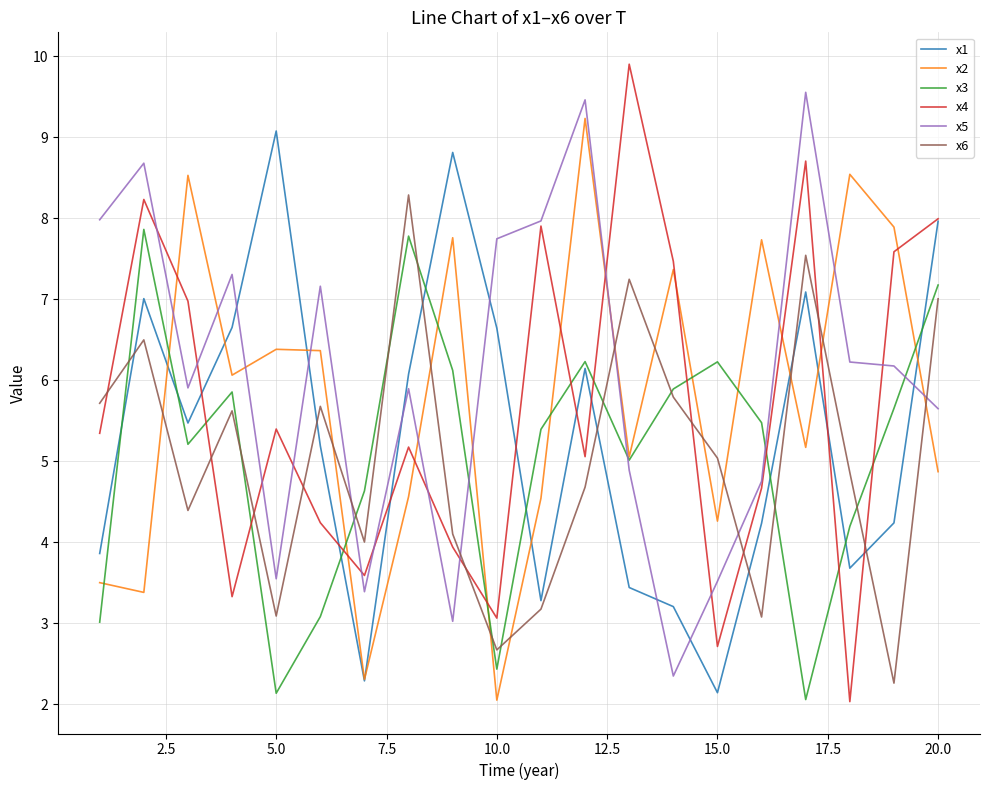

True or false: x4 and x2 cross at least once.

True